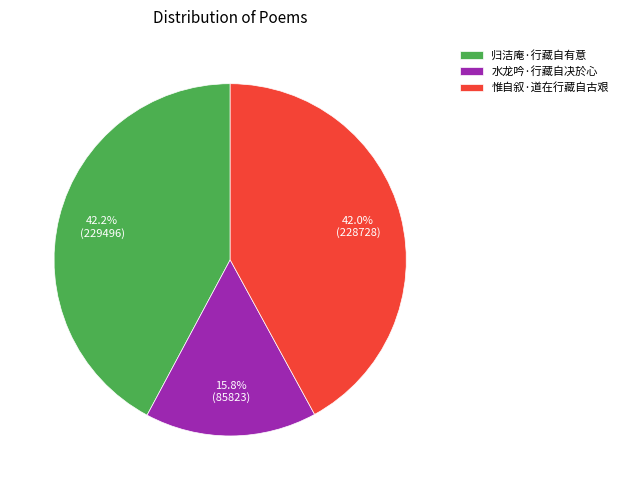

Does 归洁庵·行藏自有意 account for over 50% of the chart?

No